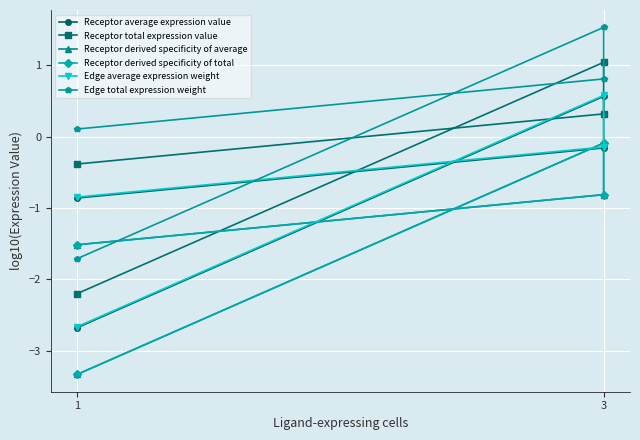

How many lines are shown in the chart?

6